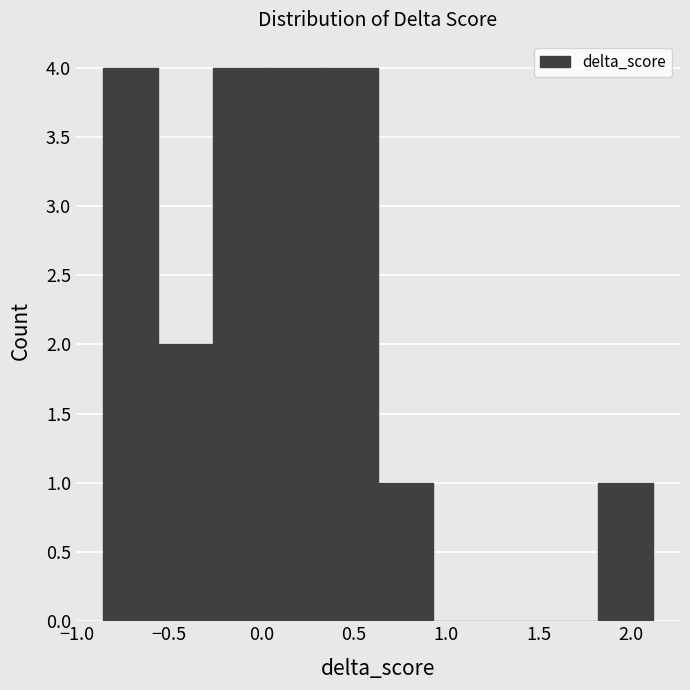

Reading left to right, list every bar in this chart as the range it spans on the x-axis followed by its height. Neither the bar edges nor the heights are printed on the chart, so give them approximately, as read against the axes.

-0.85 to -0.55: 4
-0.55 to -0.25: 2
-0.25 to 0.05: 4
0.05 to 0.35: 4
0.35 to 0.65: 4
0.65 to 0.95: 1
0.95 to 1.20: 0
1.20 to 1.50: 0
1.50 to 1.80: 0
1.80 to 2.10: 1